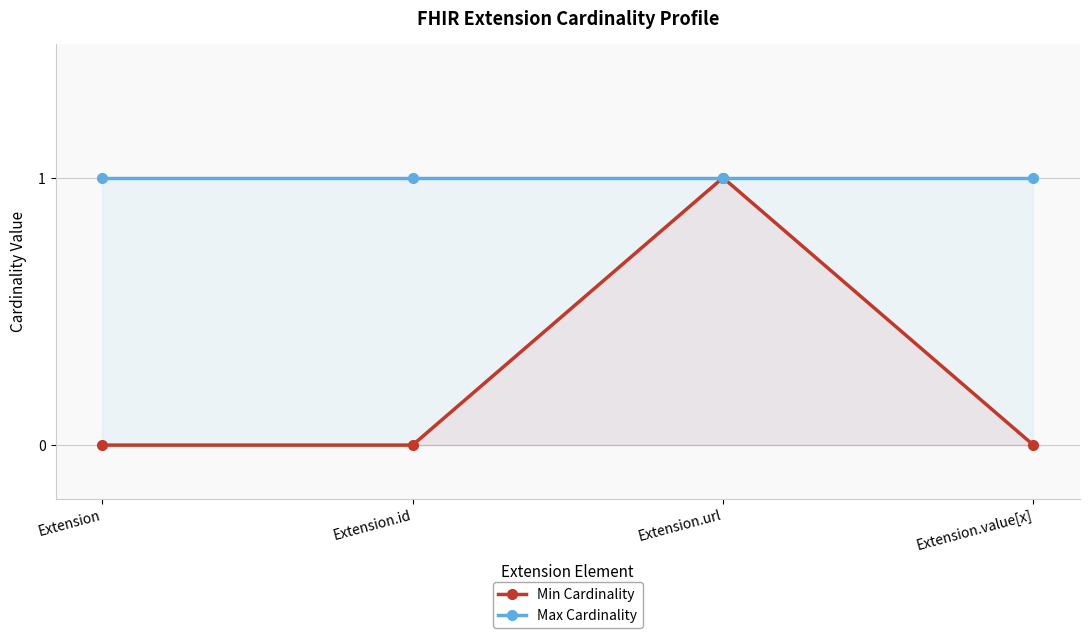

What is the label of the 2nd point from the left?

Extension.id